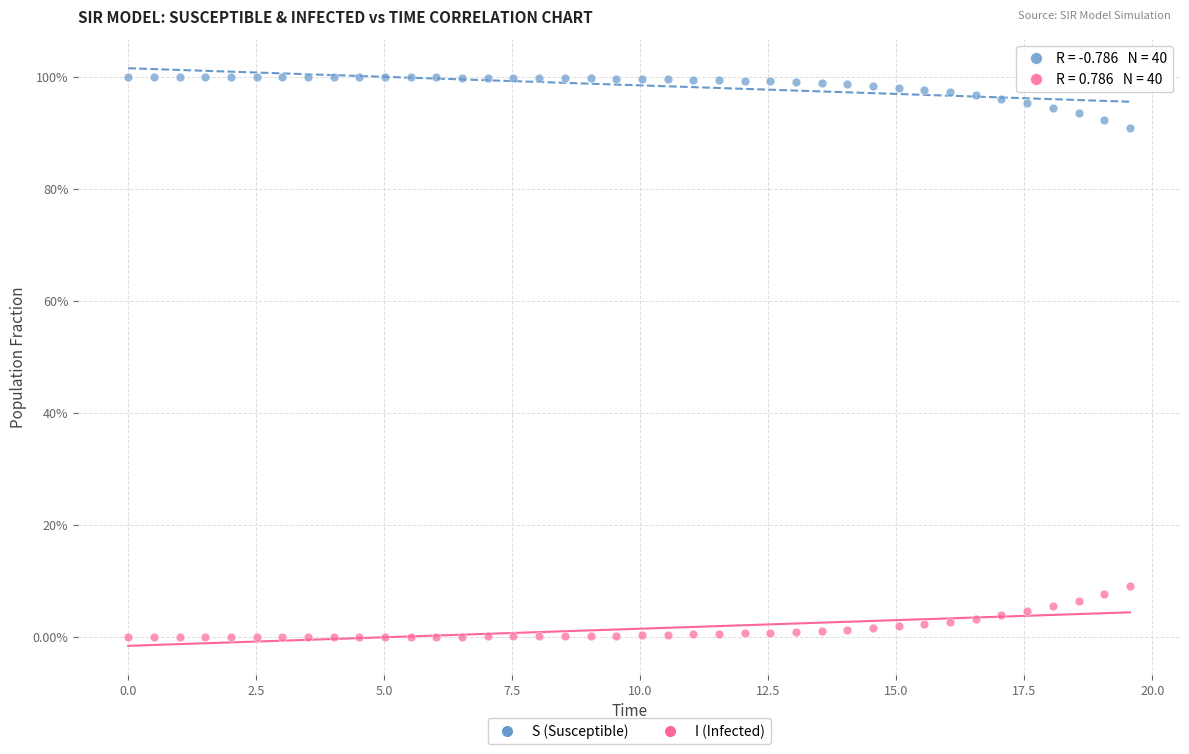

Which series reaches the minimum Y coordinate?

I (Infected)